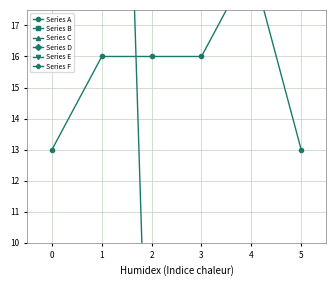

True or false: Series D and Series C cross at least once.

False